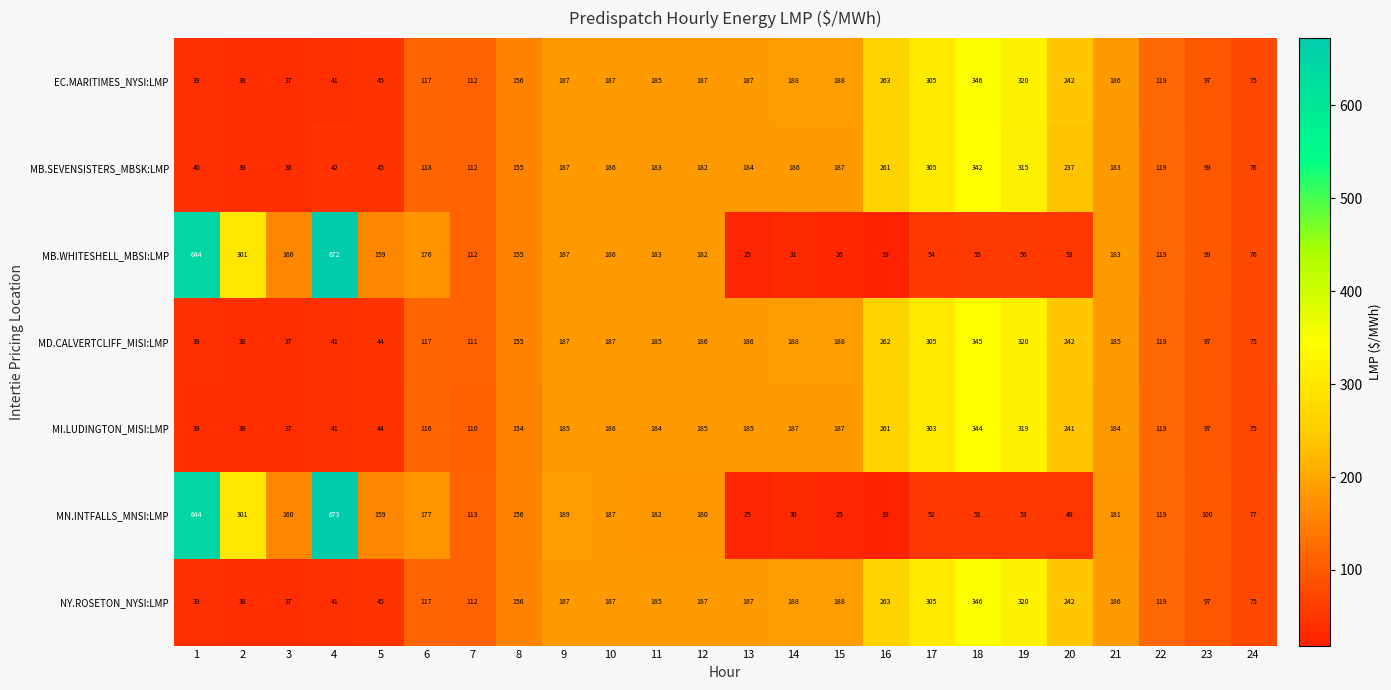

What is the maximum value for MB.SEVENSISTERS_MBSK:LMP?

342